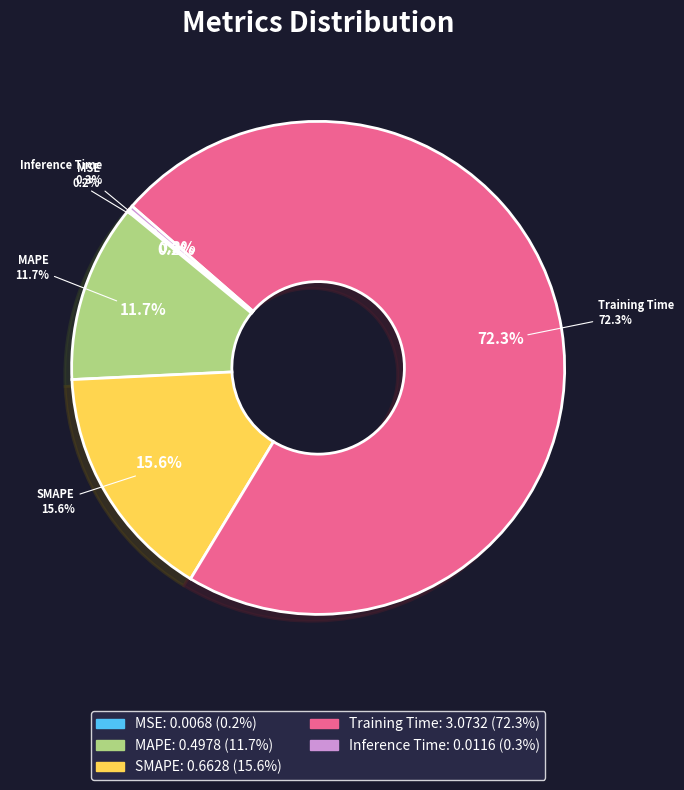

Rank the categories by value from highest to lowest.

Training Time, SMAPE, MAPE, Inference Time, MSE